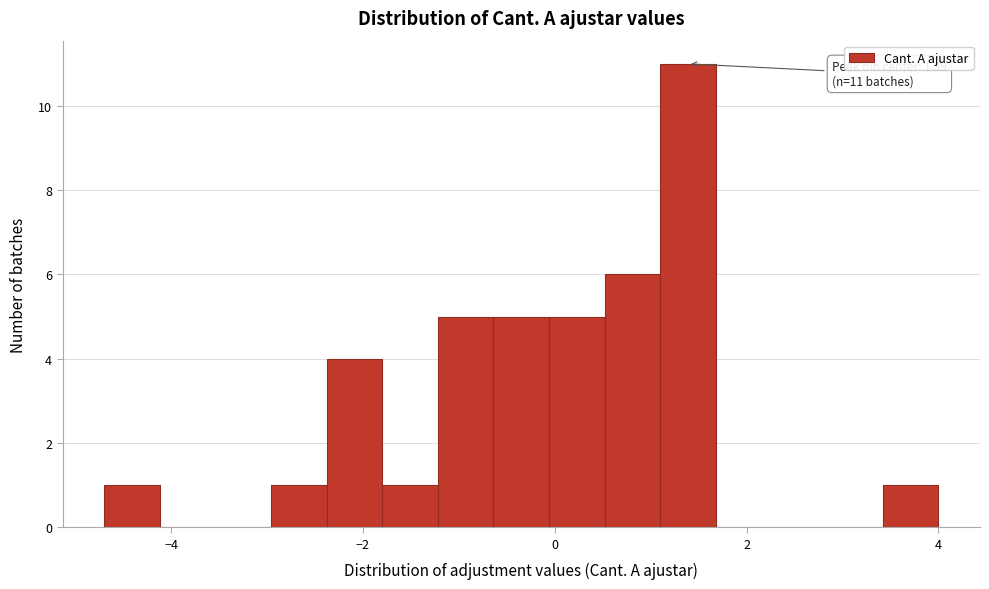

Around what value on the x-axis is the tallest bar? Give the approximate position of its centre, as read against the axis.

1.4